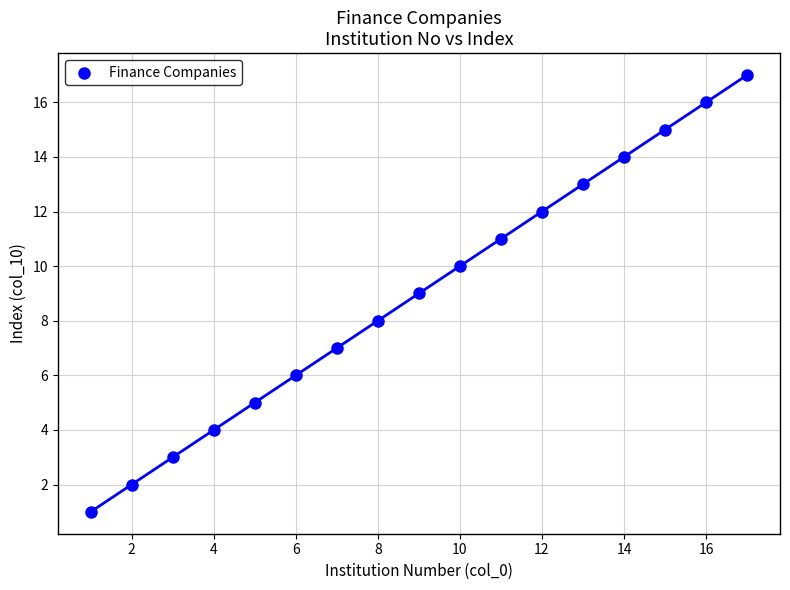

What is the range of Y values (max minus min)?

16